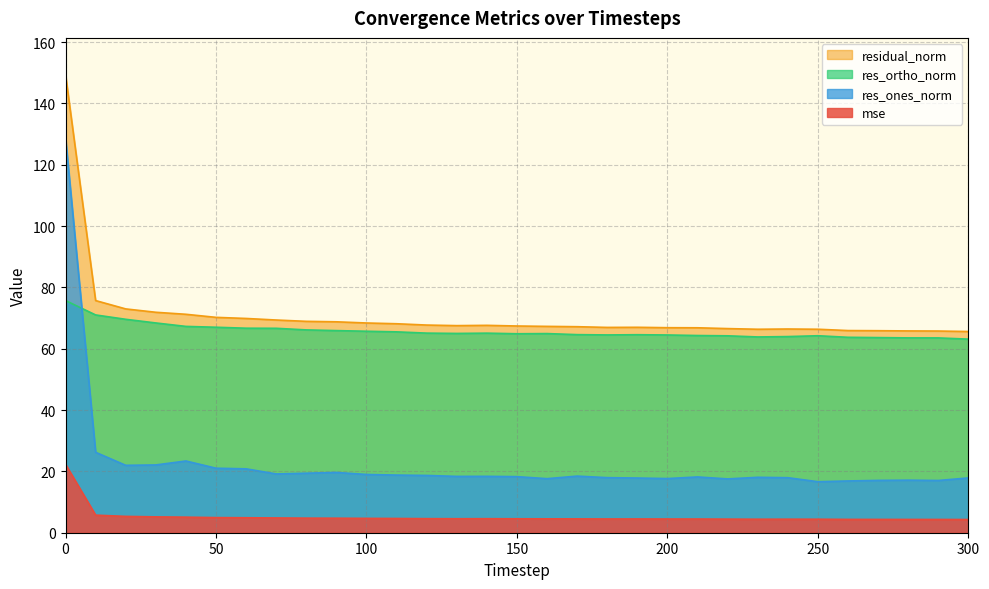

Reading left to right, extract all data points from this chart.

mse: 0=22.3	10=5.7	20=5.3	30=5.2	40=5.1	50=4.9	60=4.9	70=4.8	80=4.8	90=4.7	100=4.7	110=4.6	120=4.6	130=4.6	140=4.6	150=4.5	160=4.5	170=4.5	180=4.5	190=4.5	200=4.5	210=4.5	220=4.4	230=4.4	240=4.4	250=4.4	260=4.3	270=4.3	280=4.3	290=4.3	300=4.3
res_ones_norm: 0=128.8	10=26.2	20=22.0	30=22.1	40=23.4	50=21.0	60=20.8	70=19.2	80=19.4	90=19.7	100=19.0	110=18.8	120=18.7	130=18.4	140=18.4	150=18.3	160=17.6	170=18.5	180=18.0	190=17.8	200=17.7	210=18.2	220=17.5	230=18.1	240=17.9	250=16.6	260=16.9	270=17.1	280=17.1	290=17.0	300=17.9
res_ortho_norm: 0=75.7	10=71.0	20=69.6	30=68.4	40=67.3	50=67.0	60=66.7	70=66.7	80=66.1	90=65.9	100=65.7	110=65.5	120=65.1	130=65.0	140=65.1	150=64.9	160=64.9	170=64.6	180=64.5	190=64.6	200=64.5	210=64.3	220=64.2	230=63.8	240=64.0	250=64.2	260=63.7	270=63.6	280=63.5	290=63.5	300=63.1
residual_norm: 0=149.4	10=75.7	20=73.0	30=71.9	40=71.2	50=70.2	60=69.9	70=69.4	80=68.9	90=68.8	100=68.4	110=68.1	120=67.7	130=67.5	140=67.6	150=67.4	160=67.3	170=67.2	180=66.9	190=67.0	200=66.9	210=66.8	220=66.6	230=66.3	240=66.4	250=66.3	260=65.9	270=65.9	280=65.8	290=65.8	300=65.6